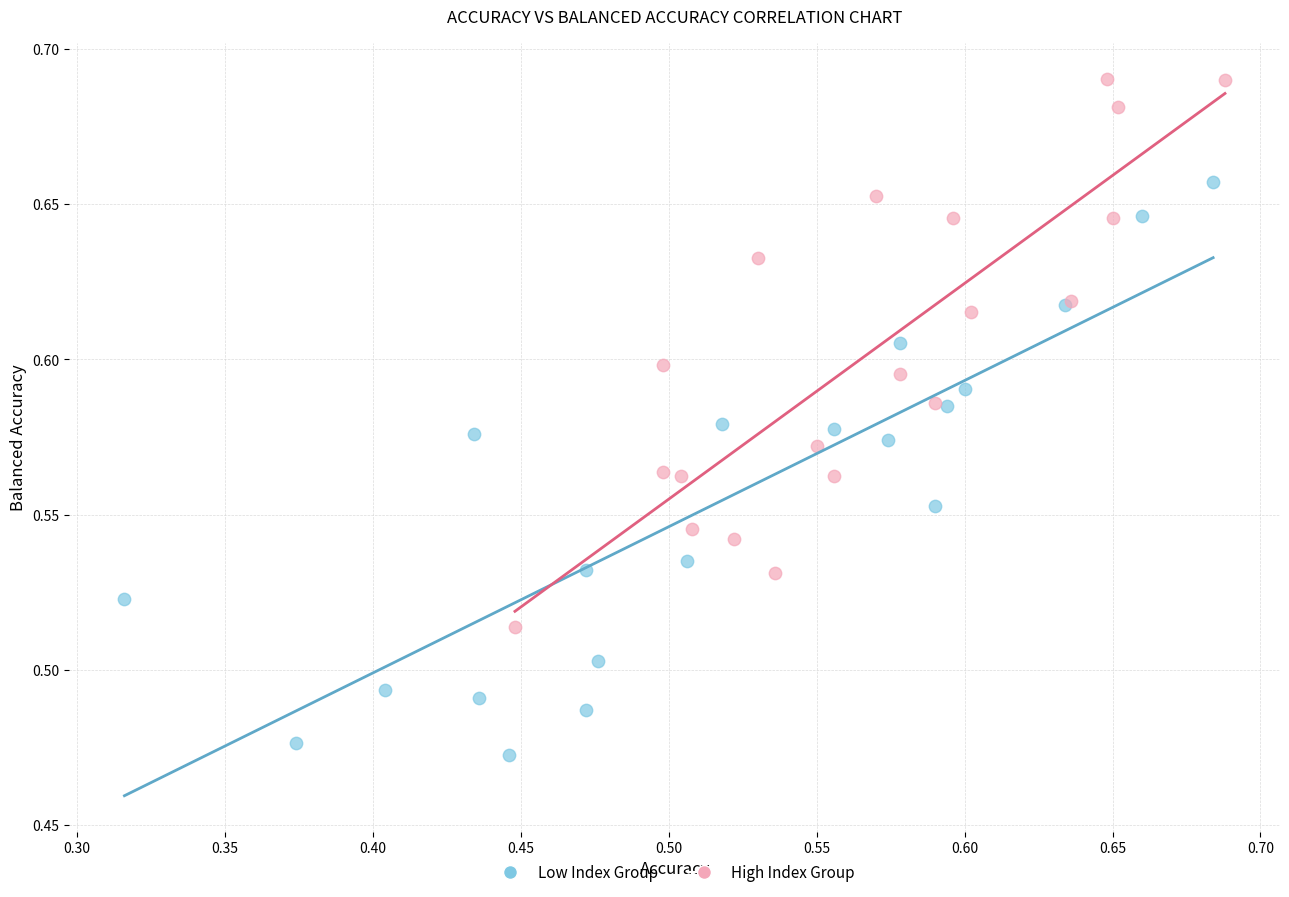

Which series reaches the maximum Y coordinate?

High Index Group